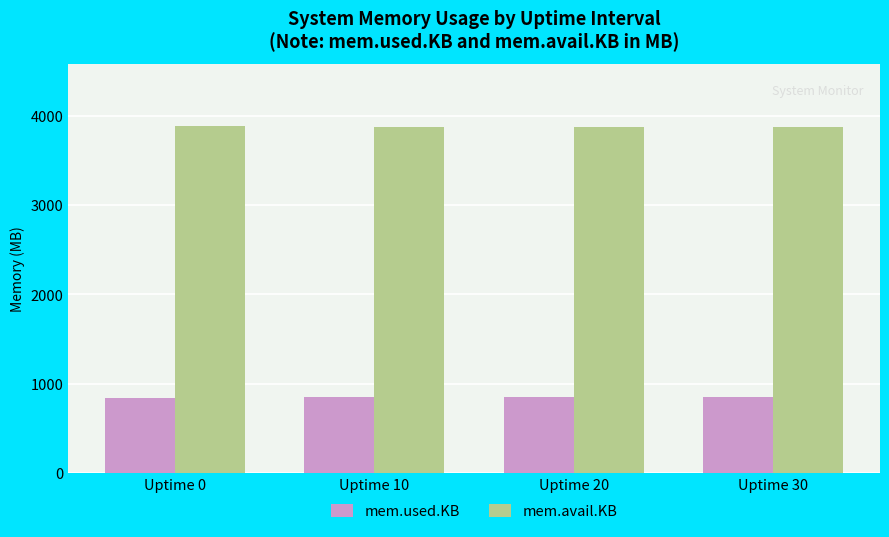

Rank the series by their maximum value, from lowest to highest.

mem.used.KB, mem.avail.KB